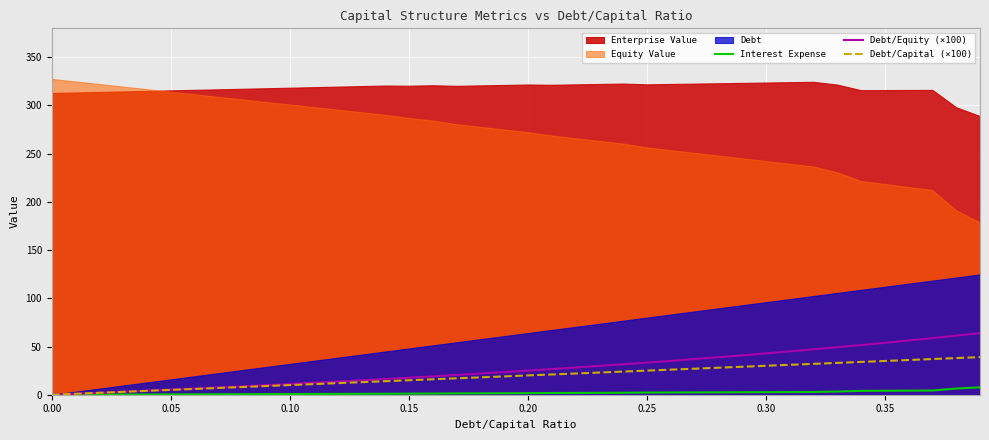

What is the maximum value for Debt/Capital (×100)?

39.0